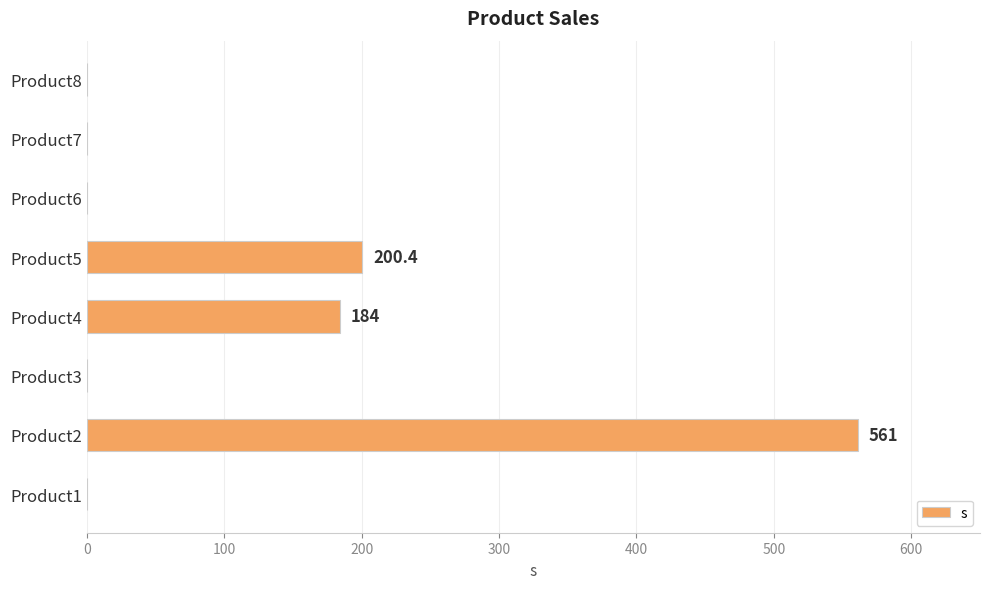

Are the bars horizontal?

Yes